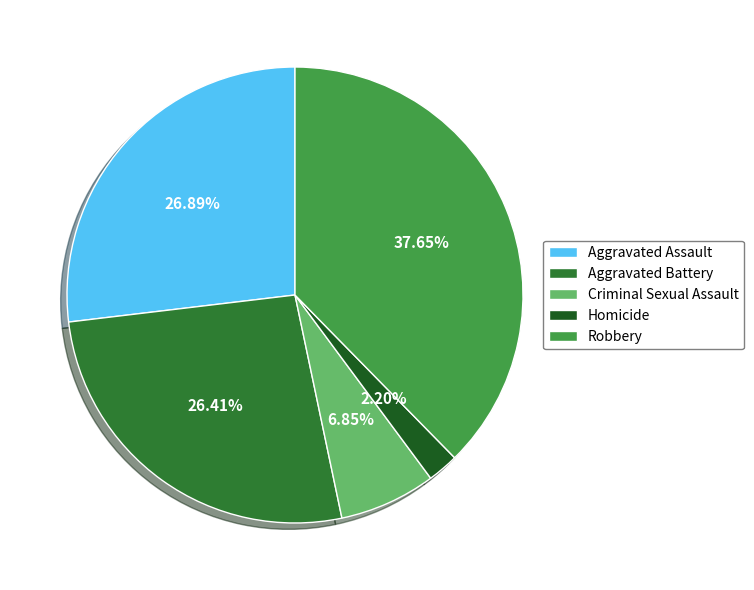

Is the sum of Criminal Sexual Assault and Homicide greater than half?

No